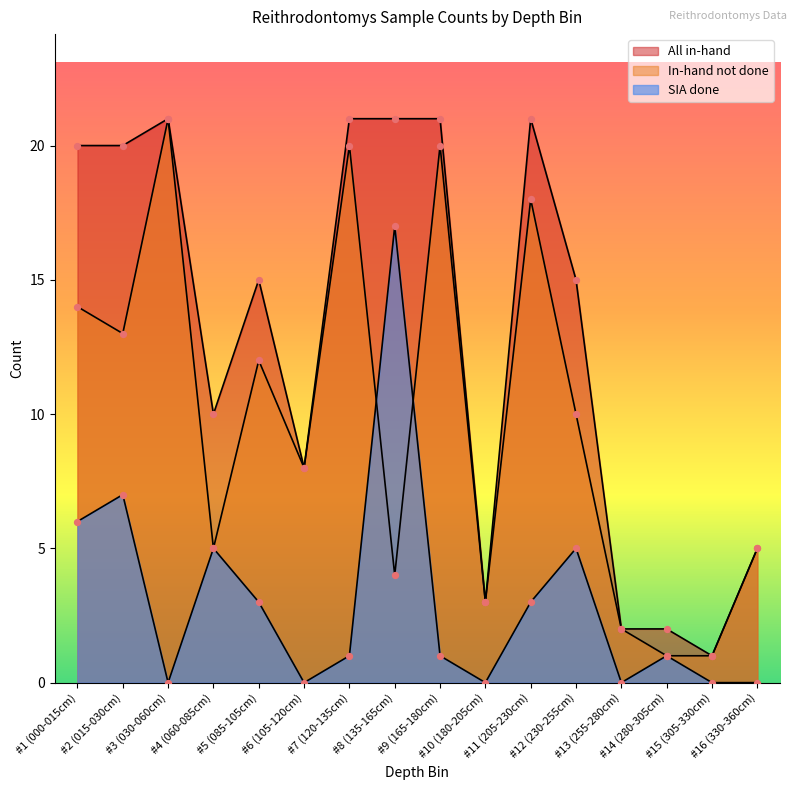

At which category is the sum across all series the highest?

#3 (030-060cm)